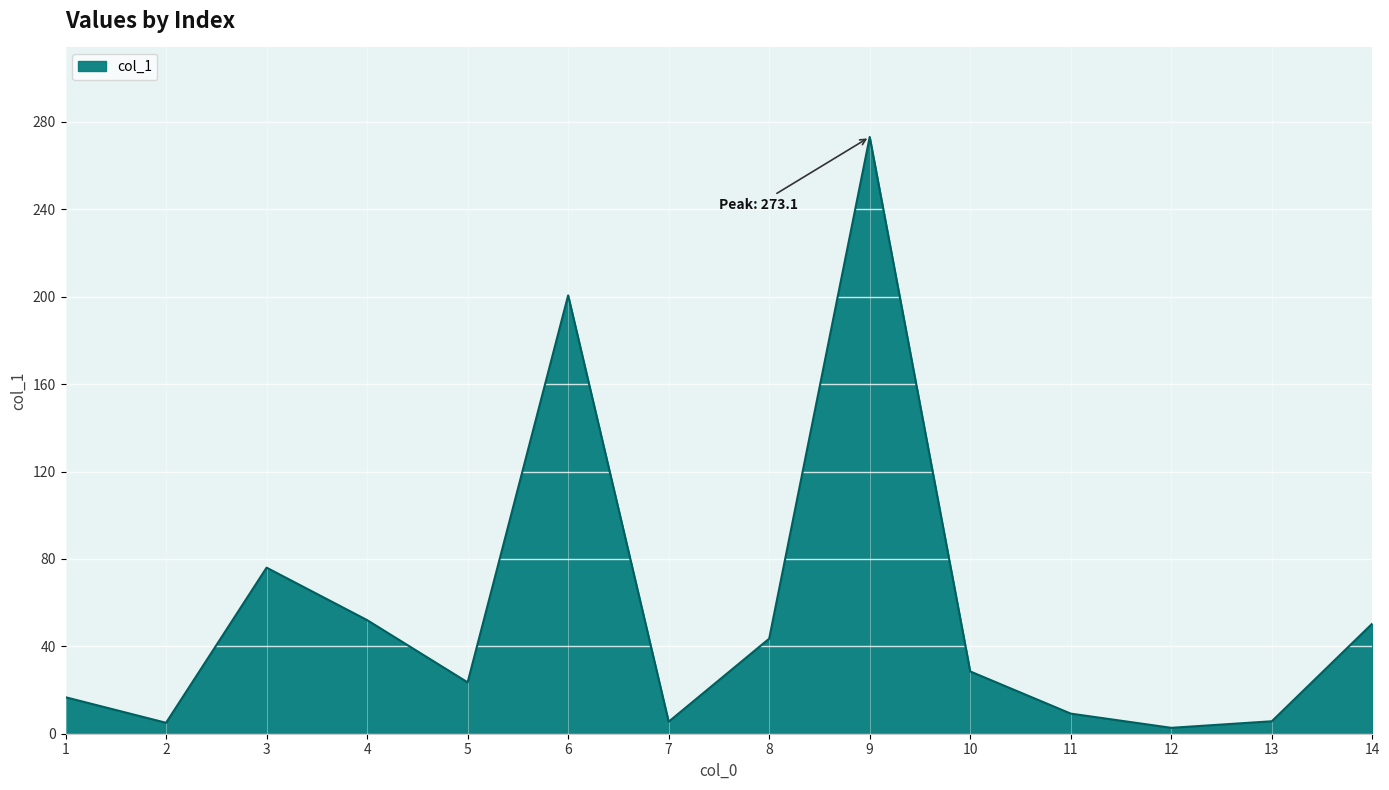

Is it true that the value at 9 is 176.3?

False